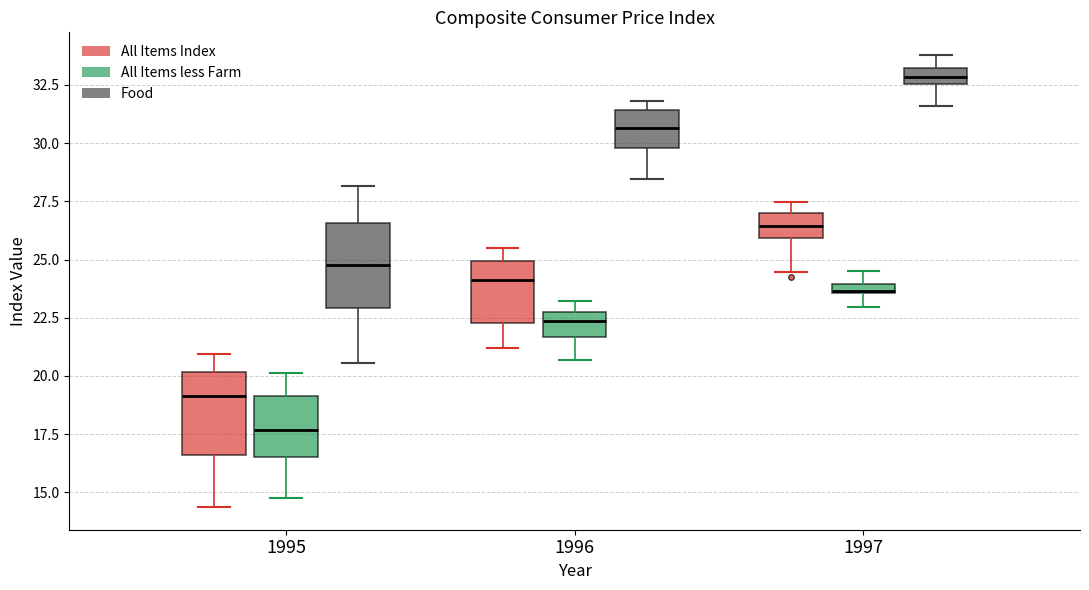

Where does the median line of the box for 1996 (Food) sit on the y-axis? The values are not printed on the chart, so give them approximately, as read against the axis.

30.5